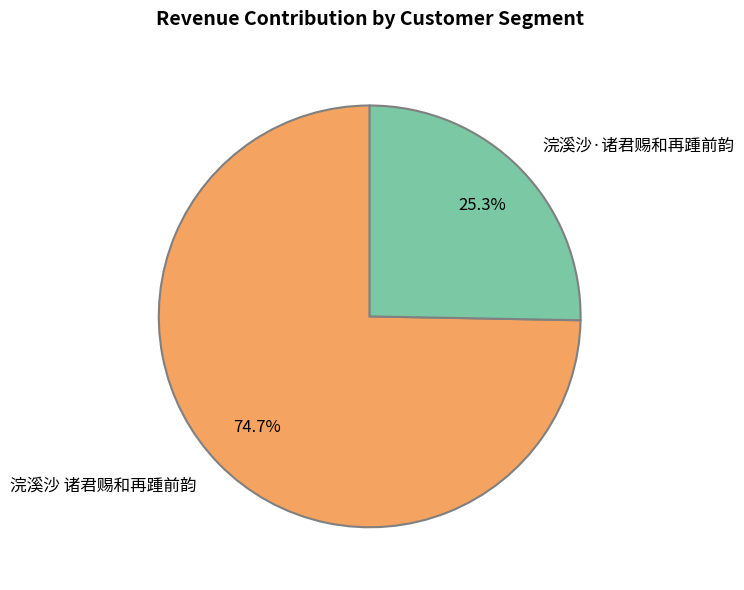

To the nearest percent, what percentage of the pie is 浣溪沙·诸君赐和再踵前韵?

25%